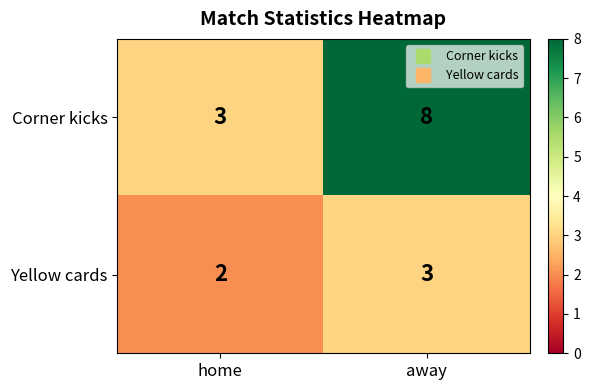

Is it true that Yellow cards equals 1 at home?

False